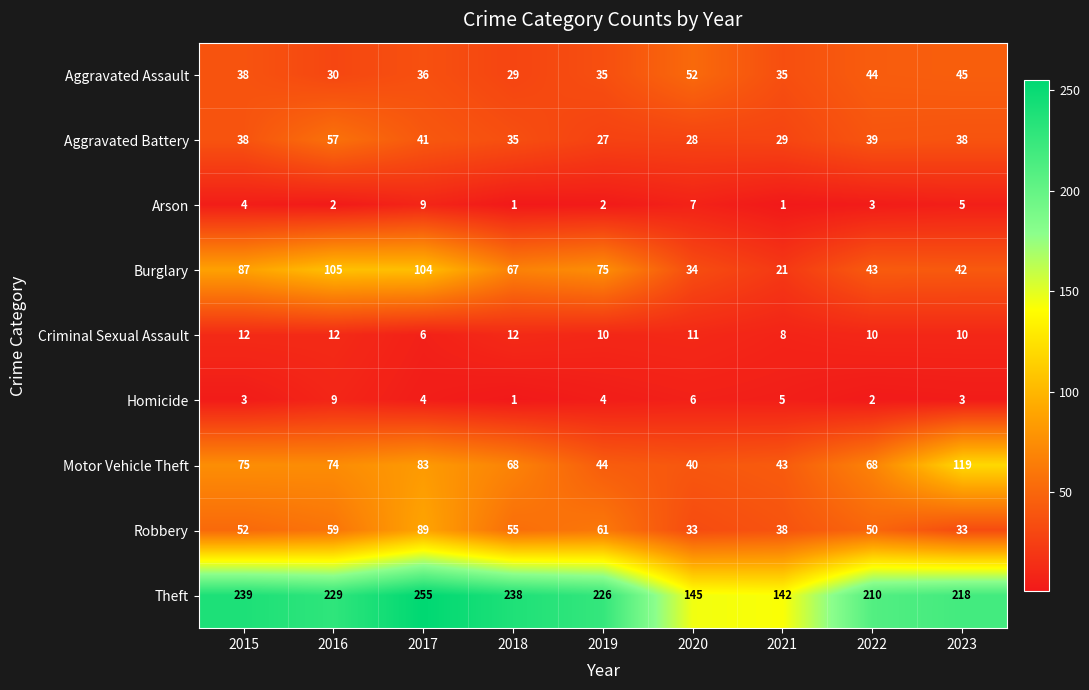

What is the difference between the maximum and minimum values in the Criminal Sexual Assault series?

6